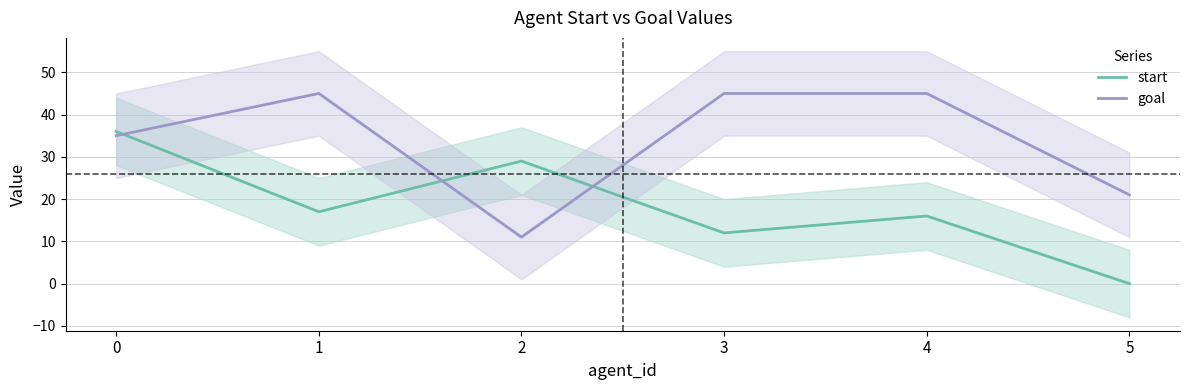

Between which two adjacent categories do goal and start first intersect?

0 and 1